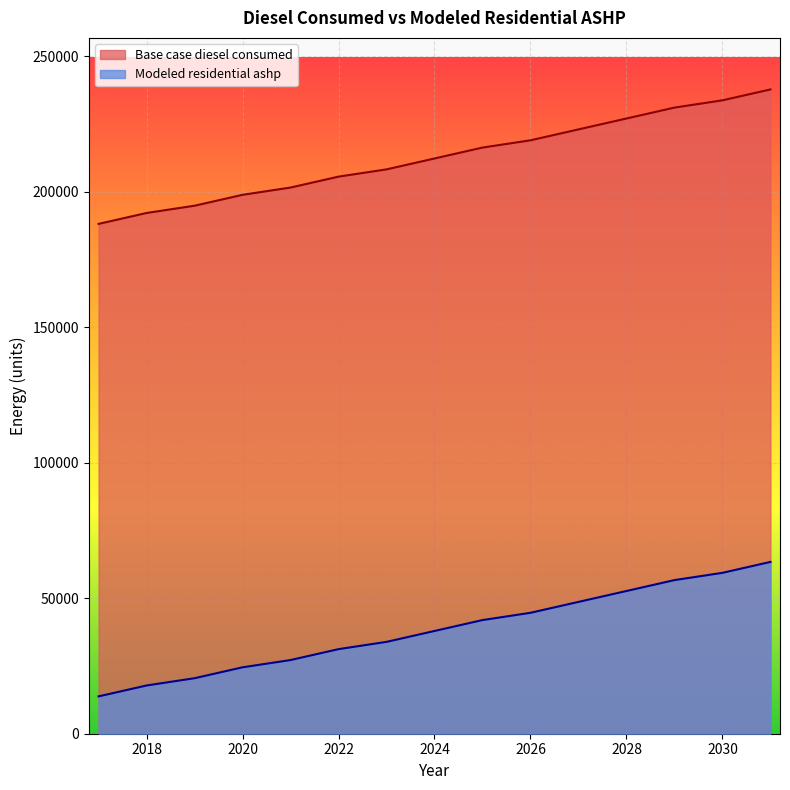

Does the chart display data point markers on the line(s)?

No